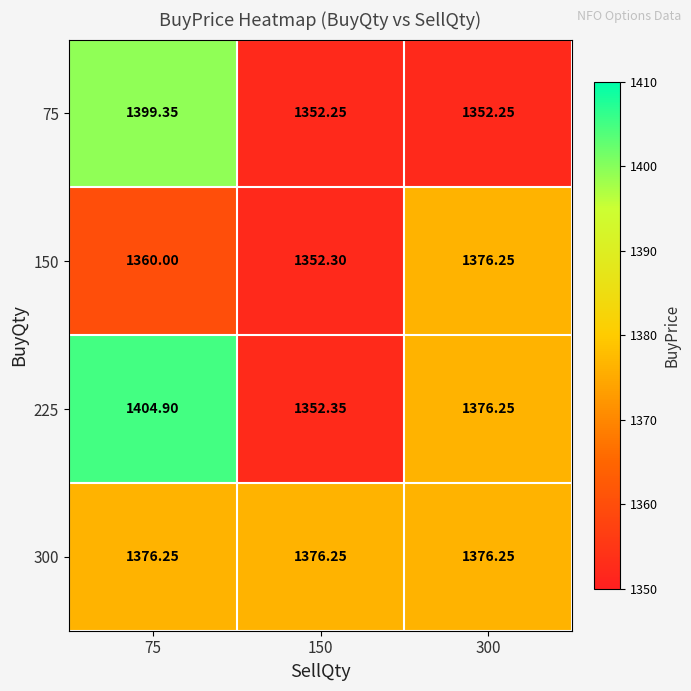

Is the value of 75 at 300 greater than the value of 225 at 300?

No